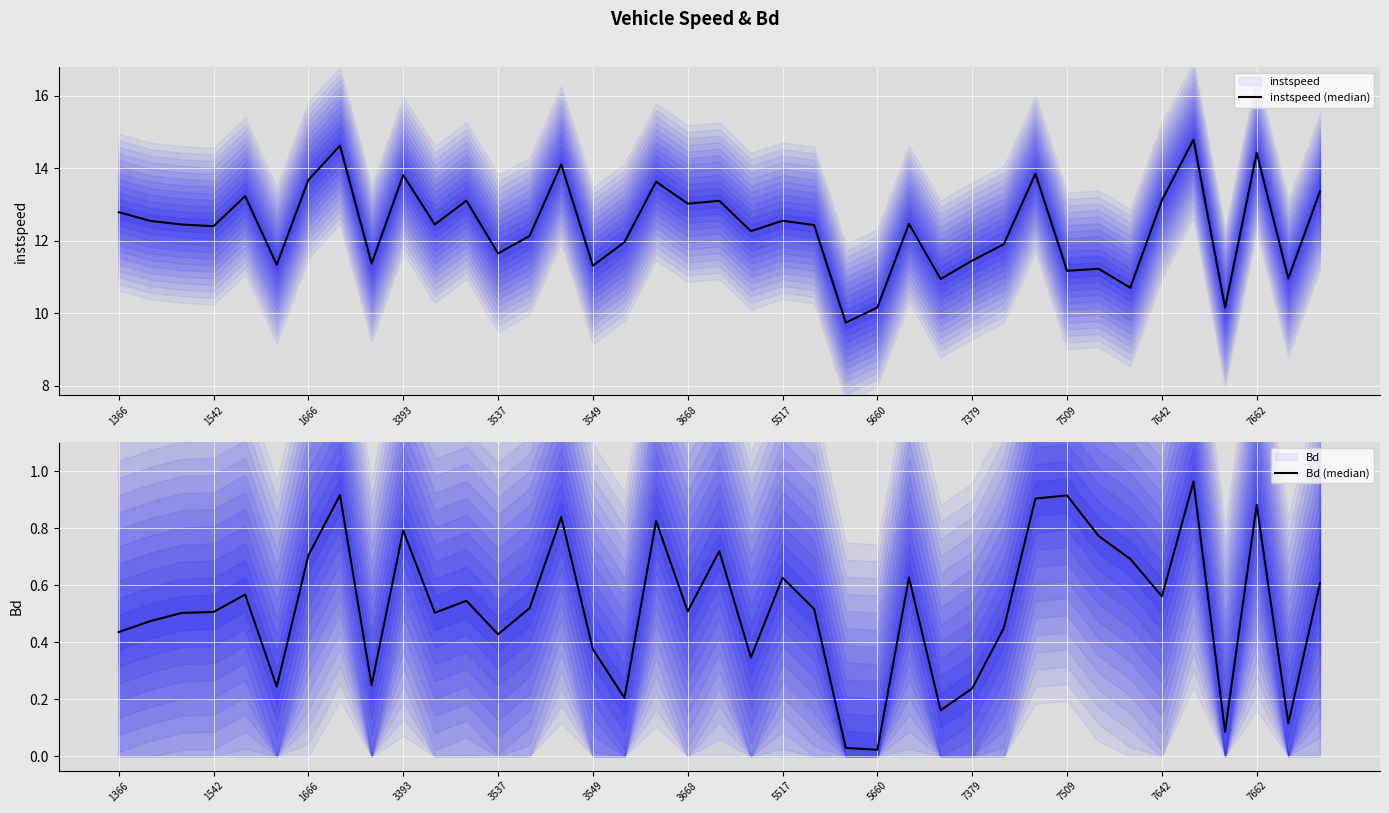

What is the average value of the Bd (median) series?

0.5